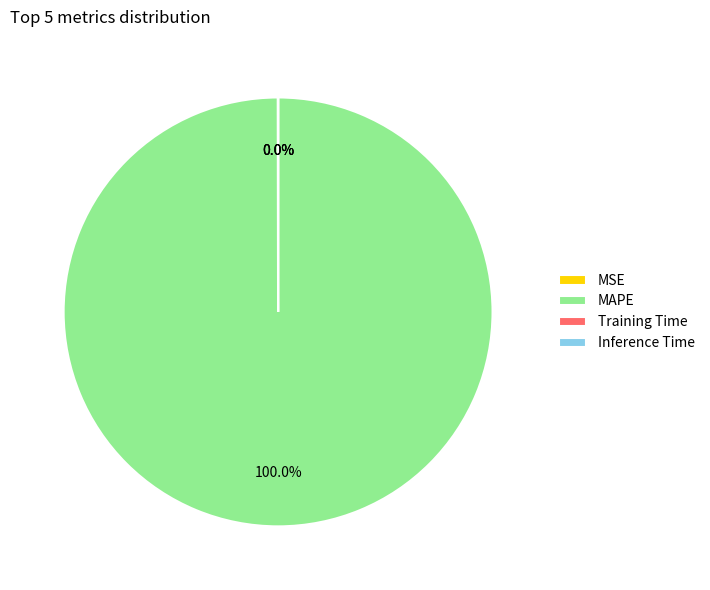

Which category has the biggest portion of the pie?

MAPE